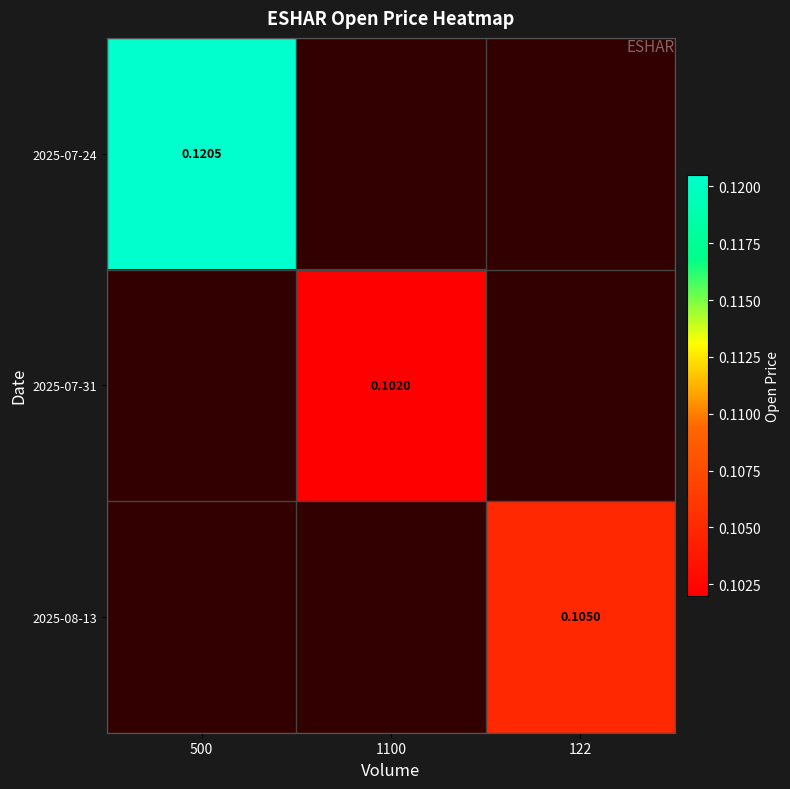

Which category has the lowest value in the 2025-07-24 series?

500